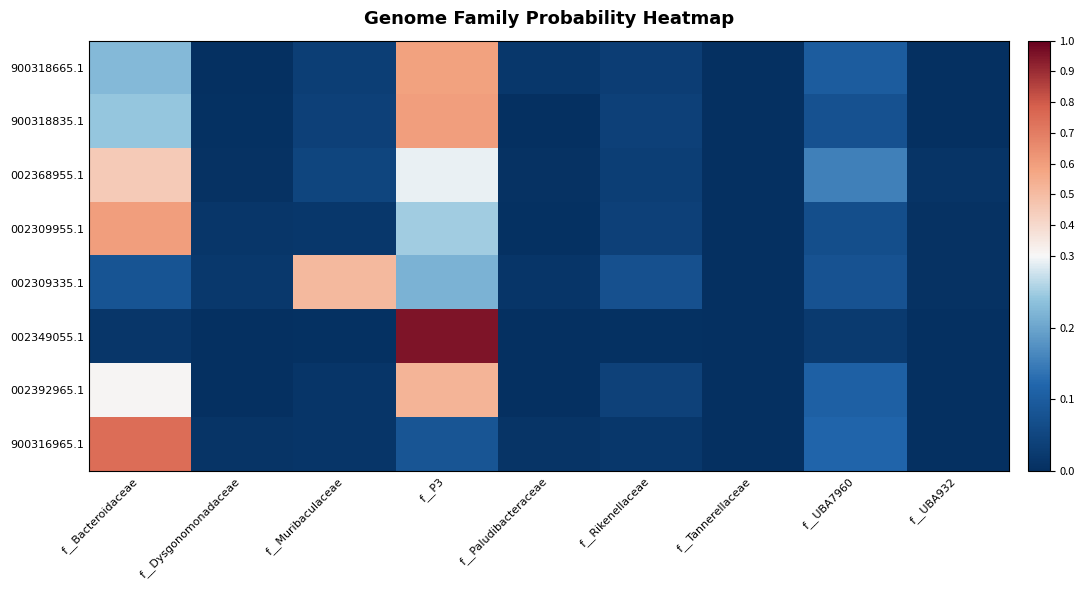

Between f__Bacteroidaceae and f__Tannerellaceae, which series saw the biggest shift?

900316965.1